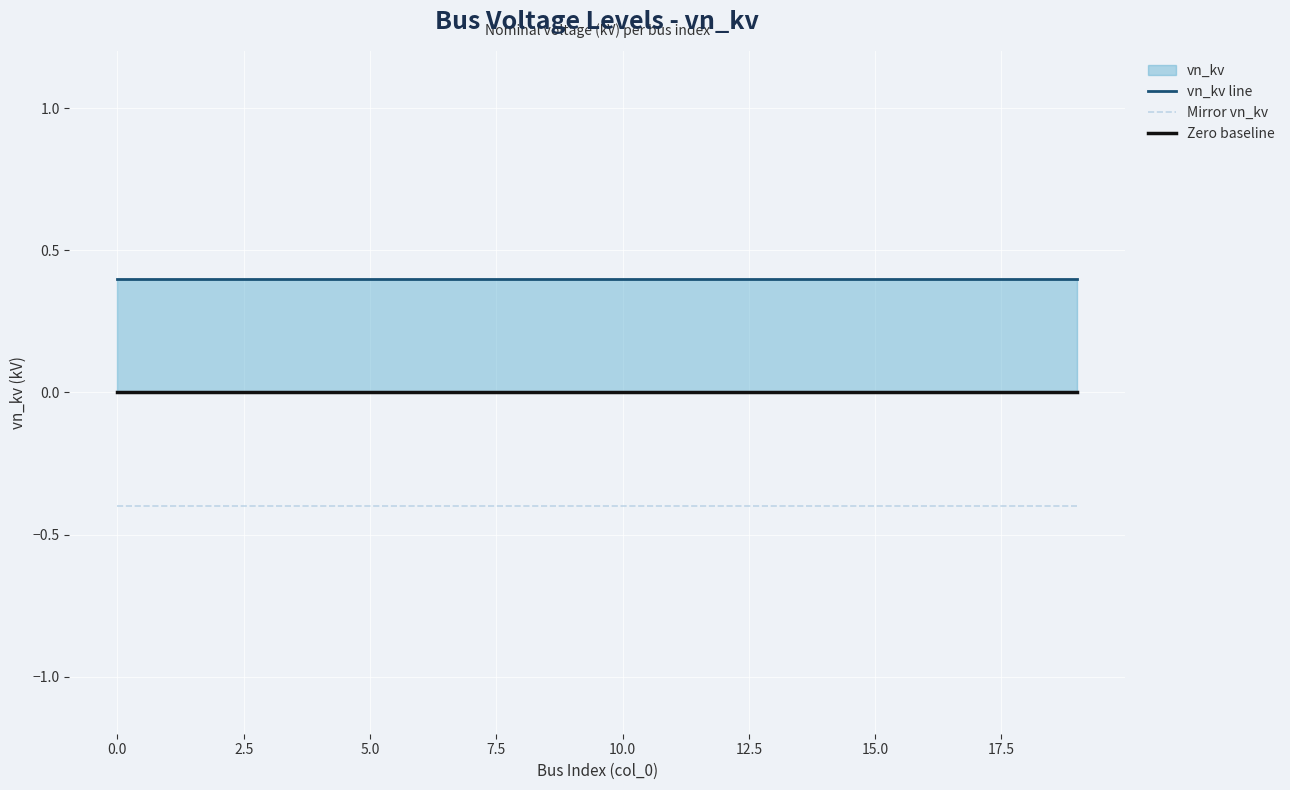

Rank the series by their maximum value, from lowest to highest.

Mirror vn_kv, Zero baseline, vn_kv line